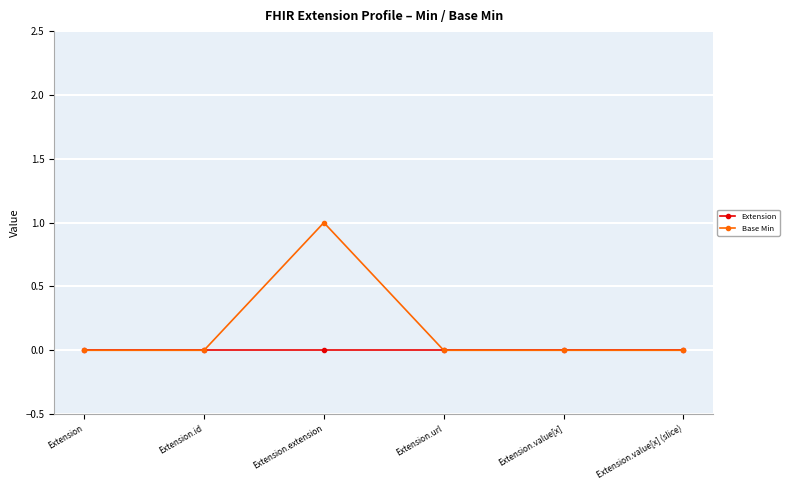

Rank the series by their average value, from highest to lowest.

Base Min, Extension